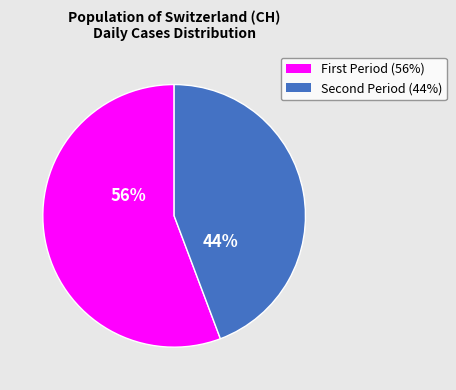

Does any single category account for the majority?

Yes